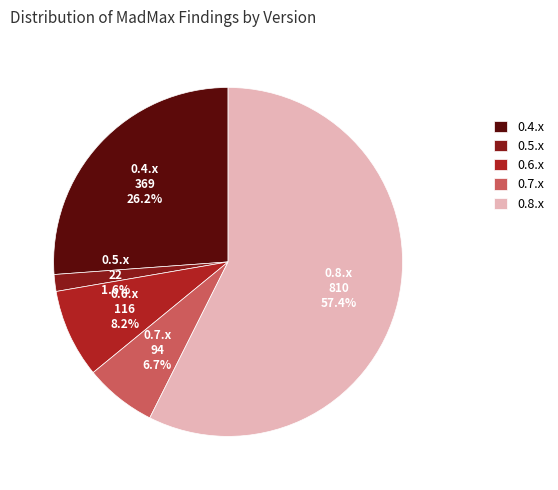

Is it true that 0.5.x is 2% of the pie?

True